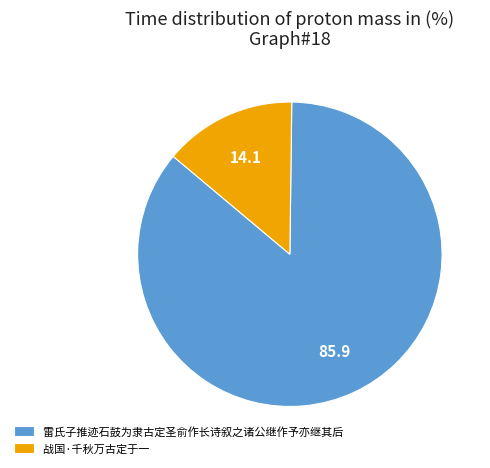

Is 战国·千秋万古定于一 the majority of the pie?

No